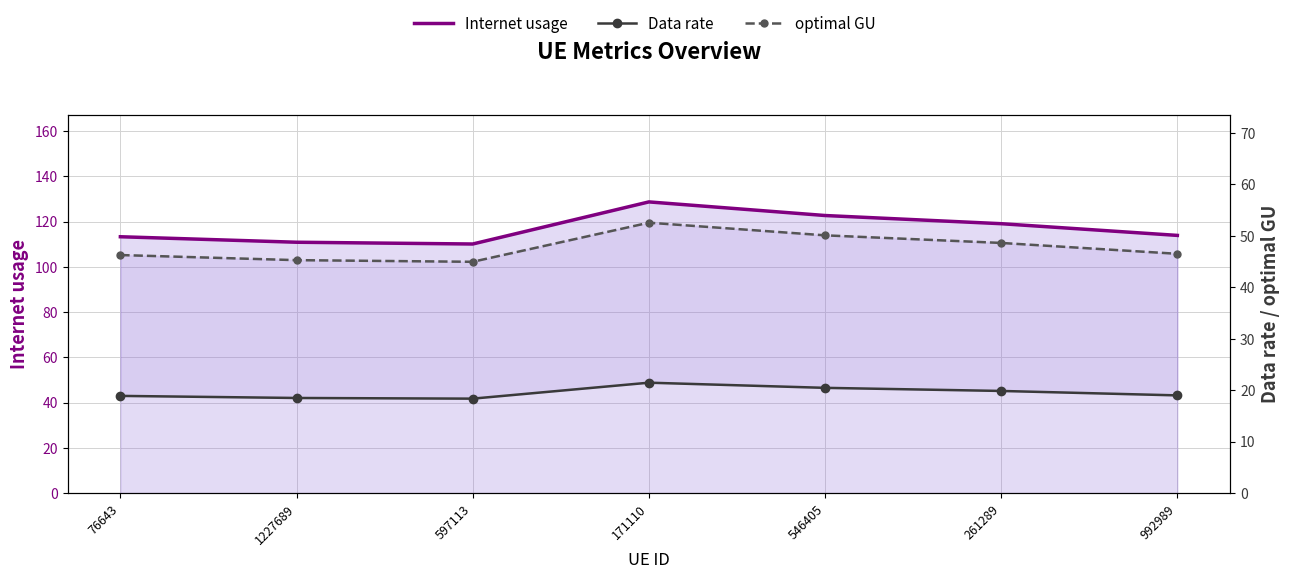

Is it true that optimal GU equals 62.4 at 992989?

False